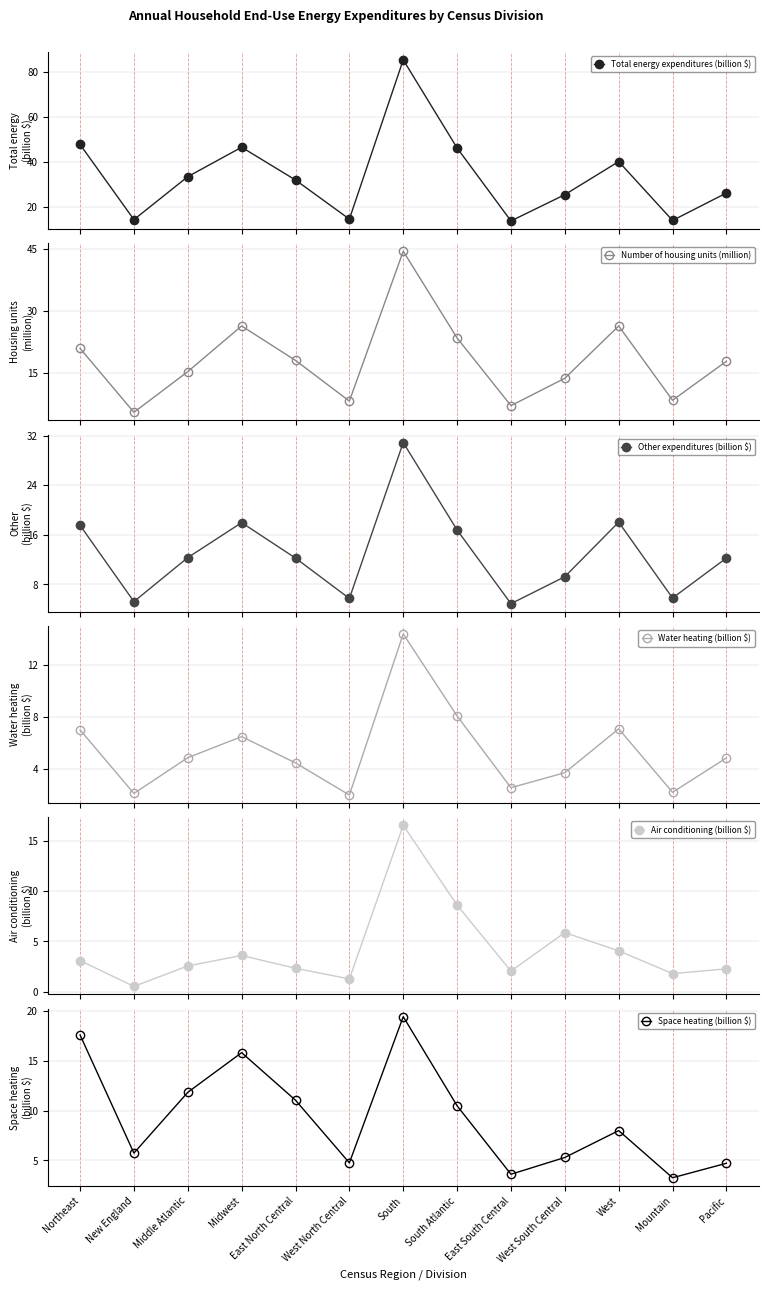

What is the highest value of the Water heating (billion $) series?

14.3